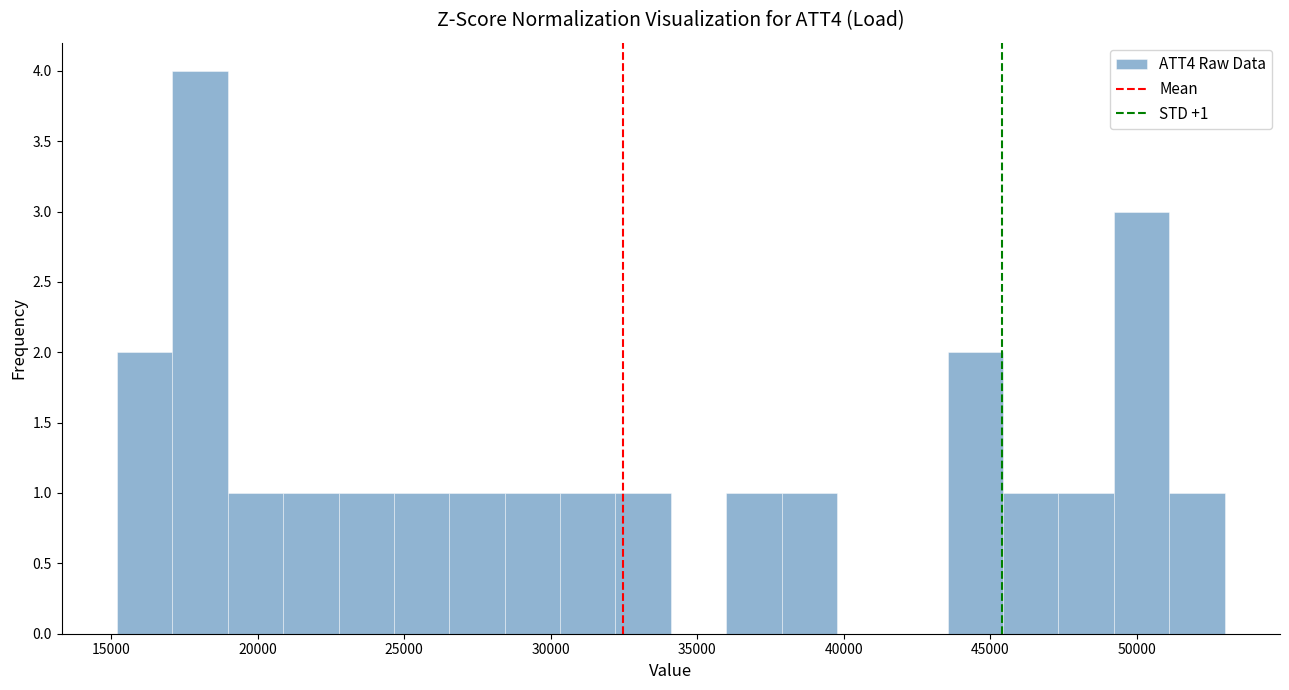

Read against the x-axis, roughly where is the centre of the tallest bar?

18000